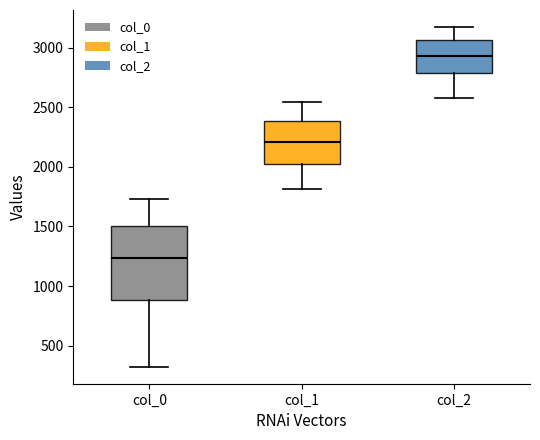

Which box is the tallest, from its lower edge to its upper edge?

col_0